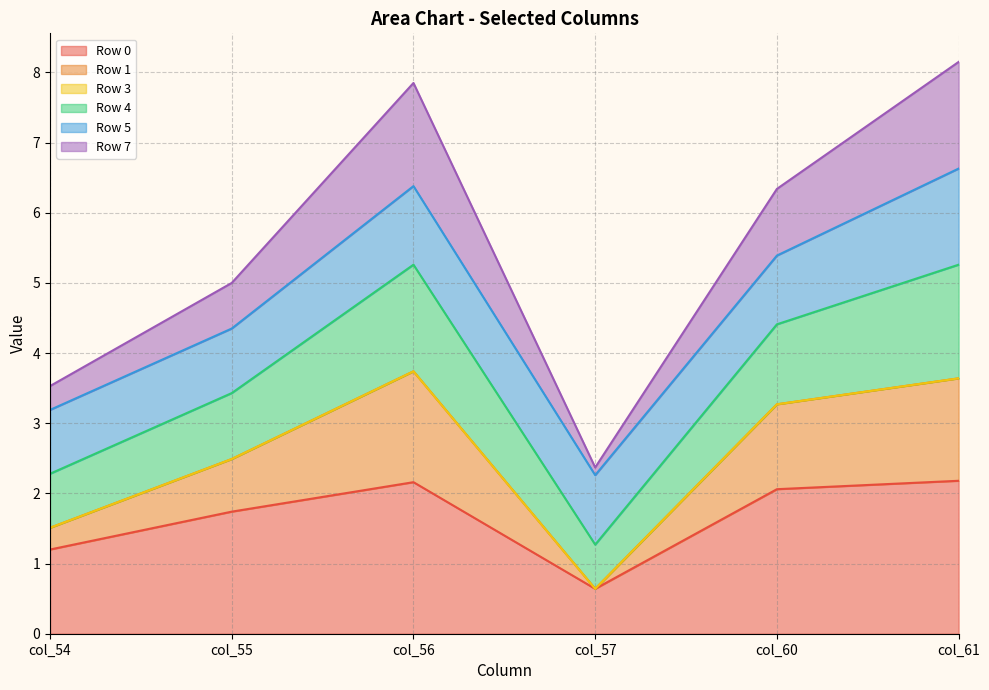

What is the total value across all series at col_55?

5.0